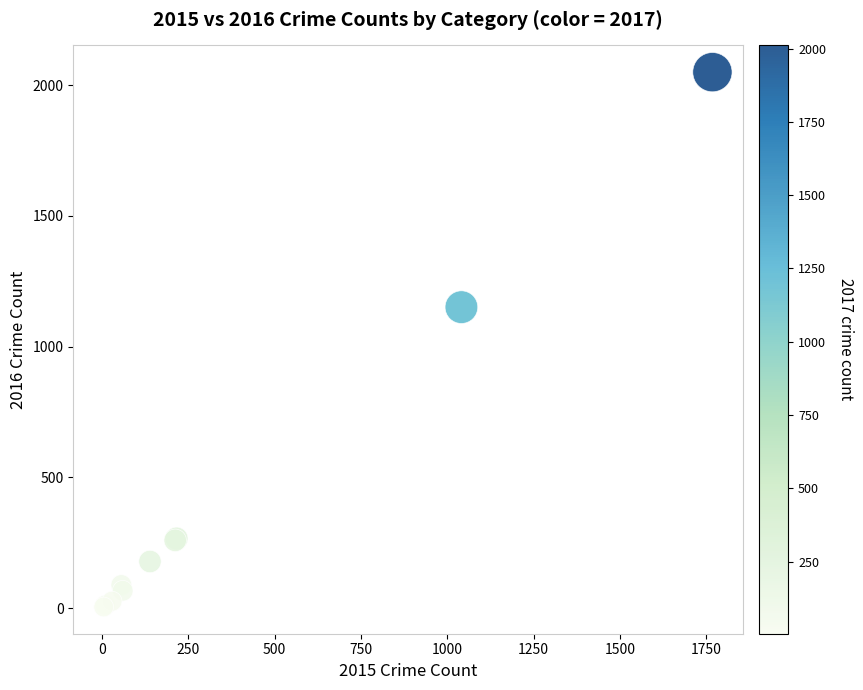

What Y value in the scatter plot is closest to 1027?

1151